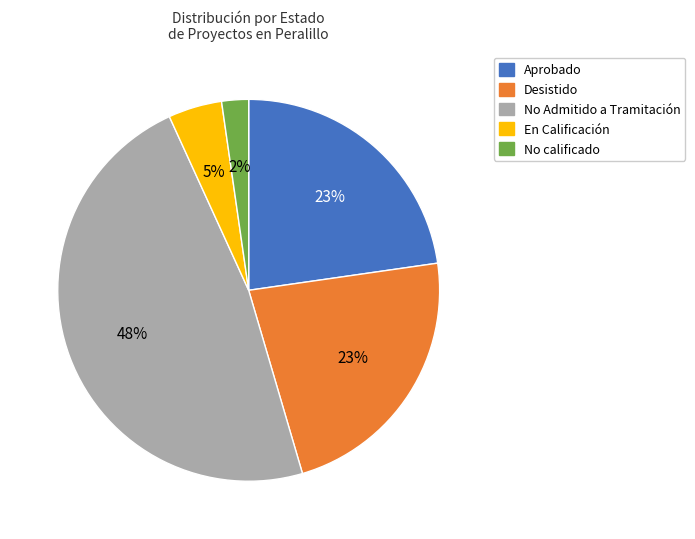

To the nearest percent, what portion does Aprobado represent?

23%